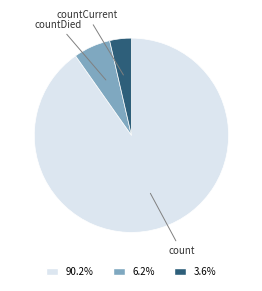

Does countCurrent represent more than half of the total?

No